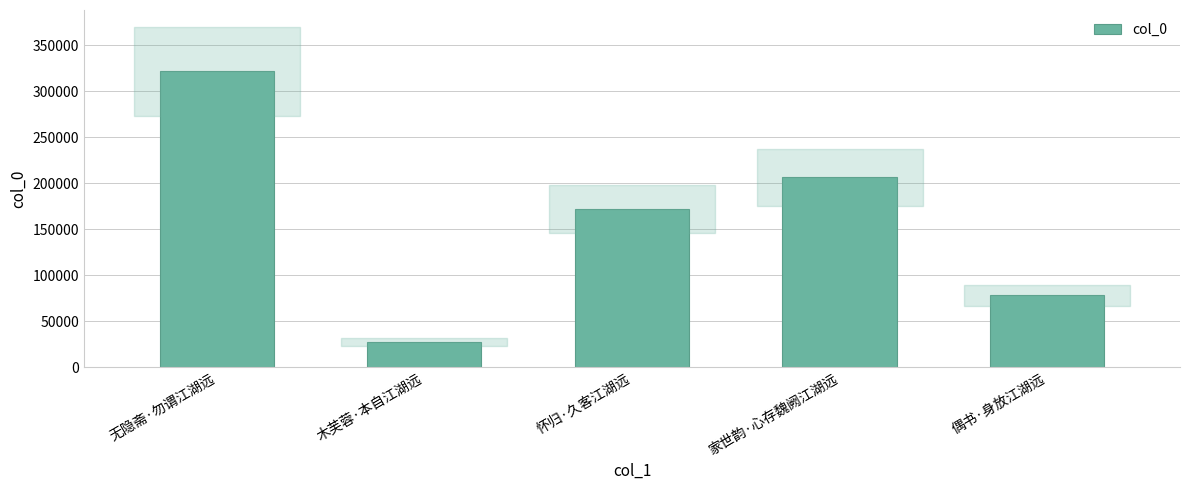

How many series are shown in this chart?

1